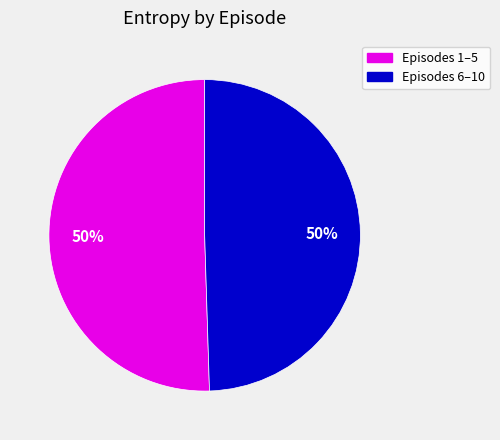

To the nearest percent, what is the average slice percentage?

50%